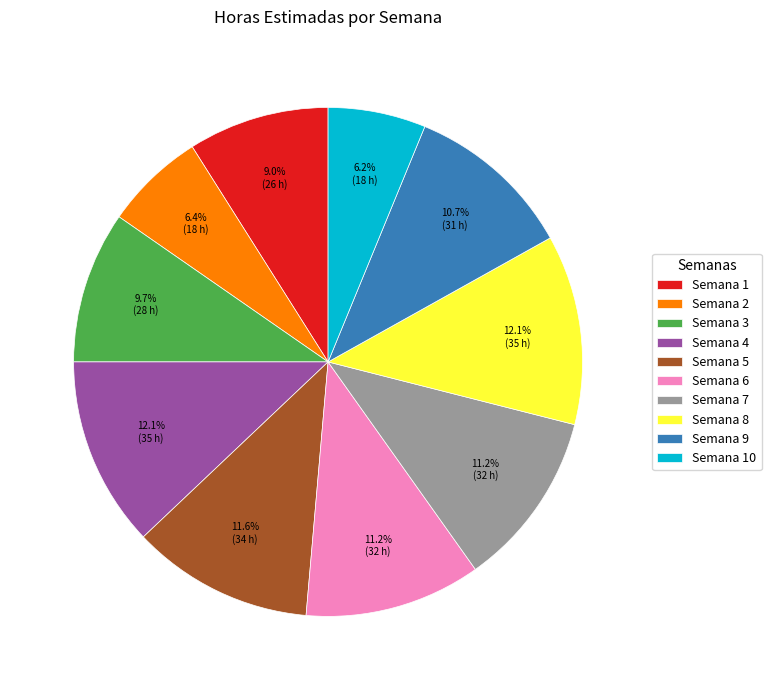

Between Semana 2 and Semana 8, which is larger?

Semana 8